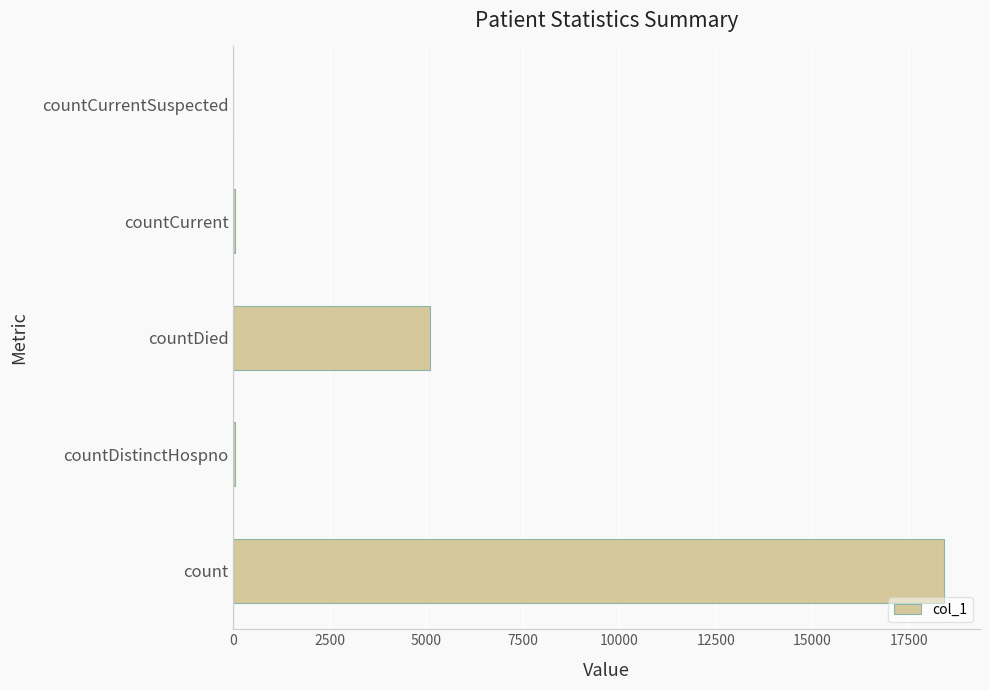

What is the sum of all values?

23604